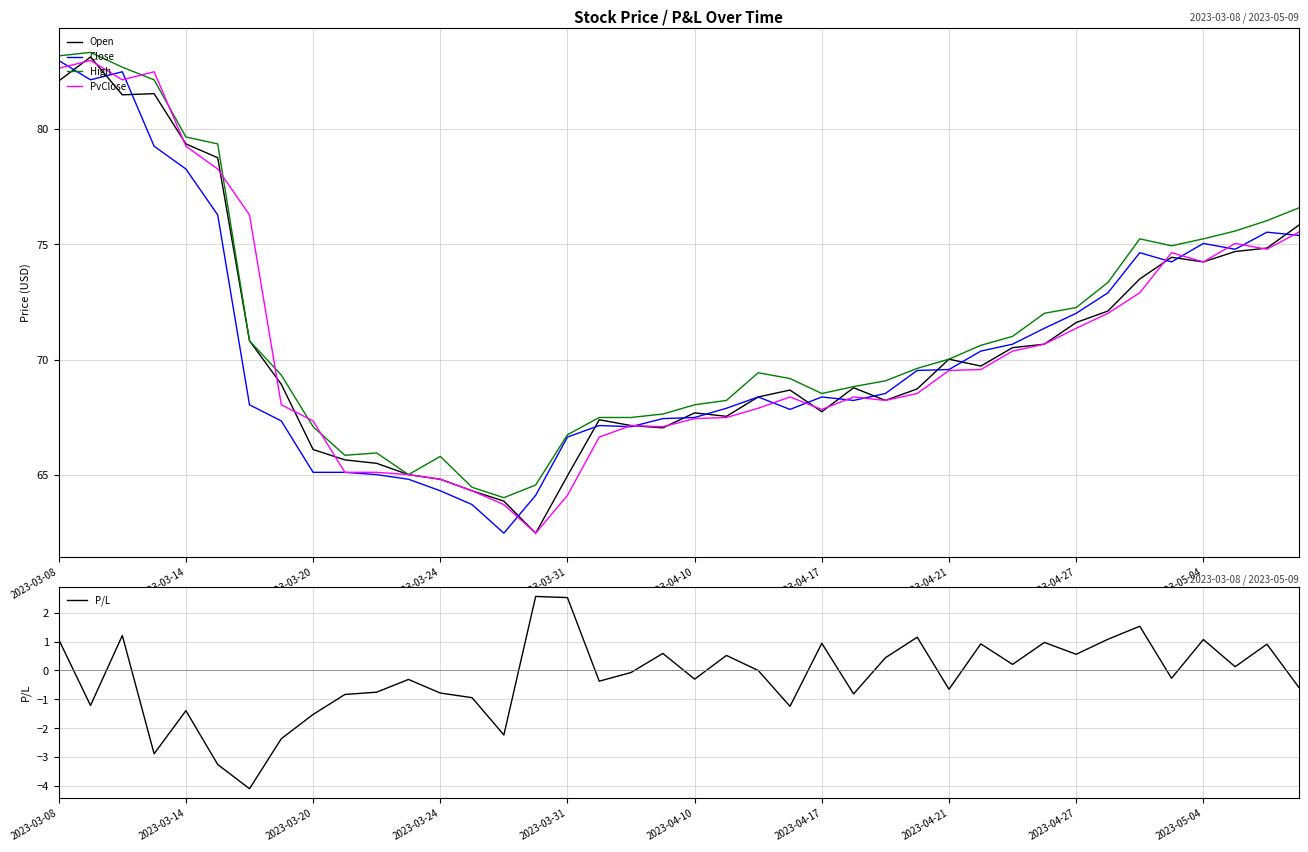

What is the maximum value shown in the chart?

83.3